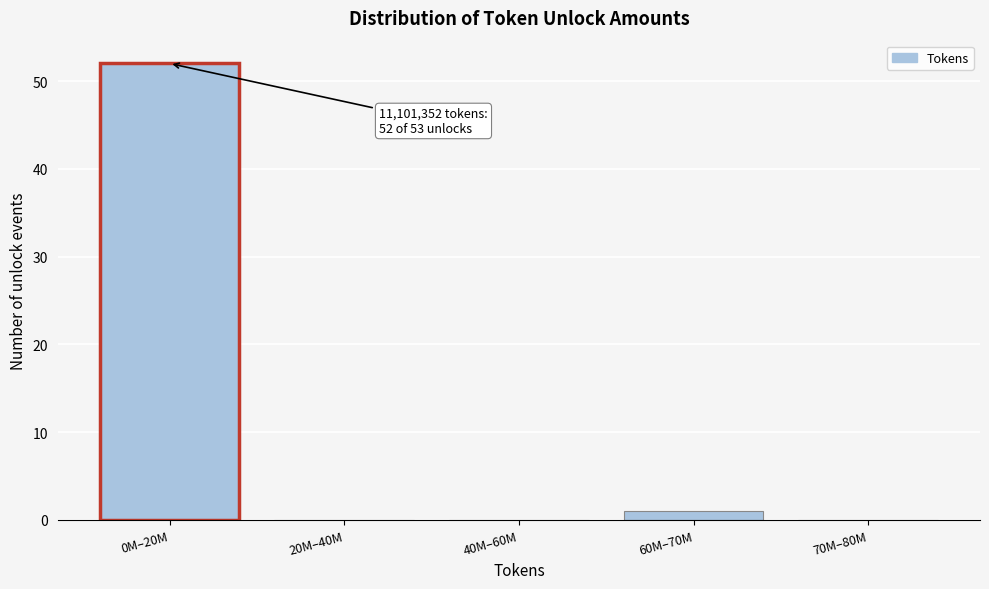

Reading right to left, extract all data points from this chart.

70M–80M=0	60M–70M=1	40M–60M=0	20M–40M=0	0M–20M=52